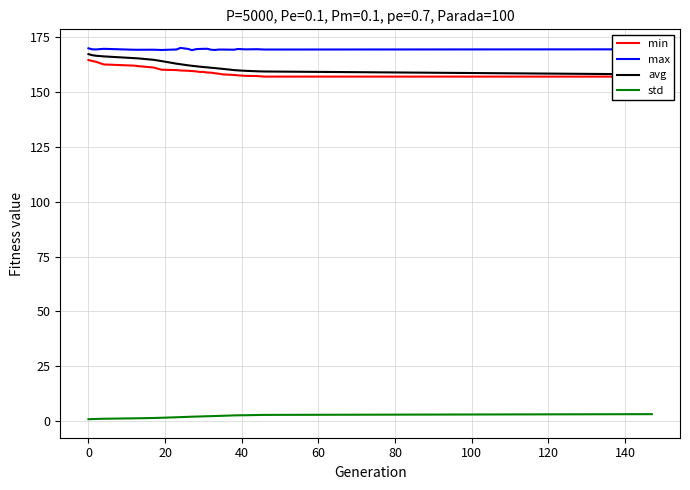

True or false: max and std cross at least once.

False